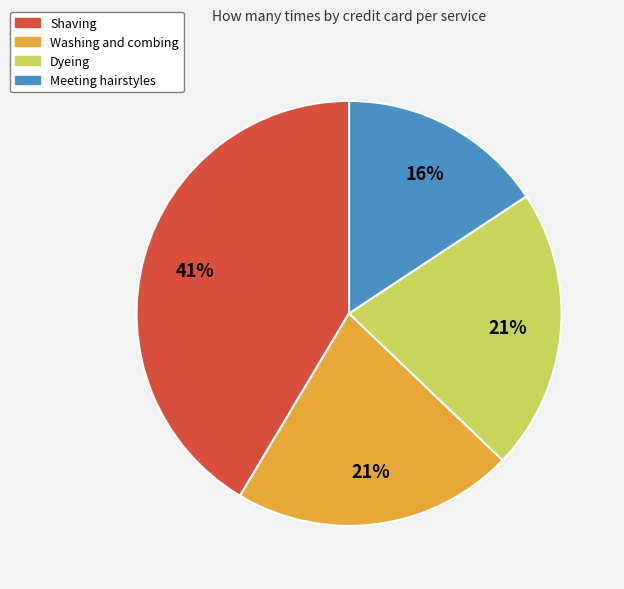

What is the largest slice in the pie chart?

Shaving